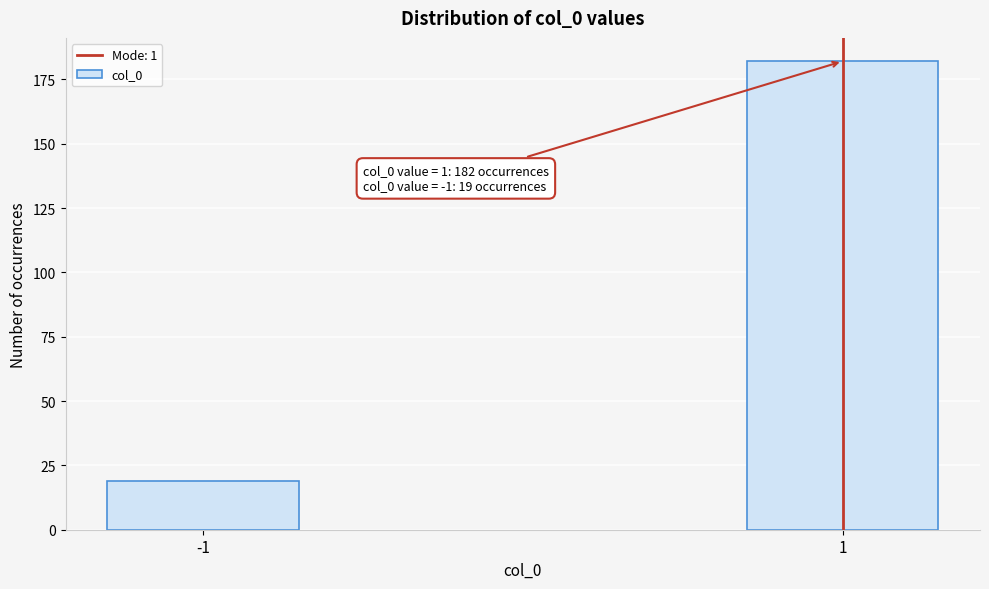

Reading left to right, what are all the values shown in this chart?

-1=19	1=182